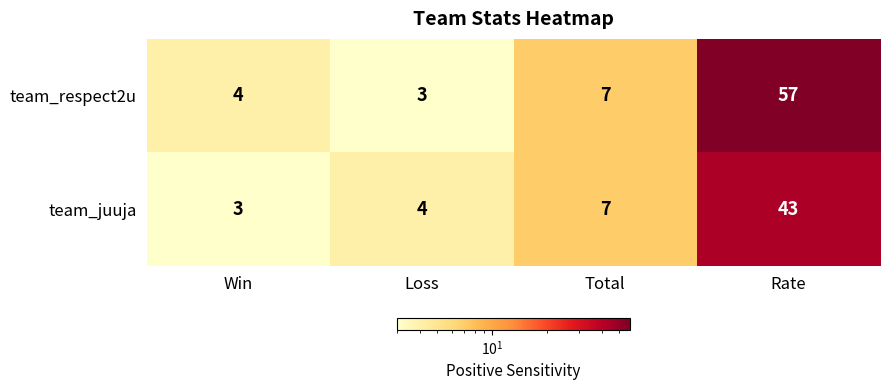

What is the sum of the team_respect2u values at Rate and Win?

61